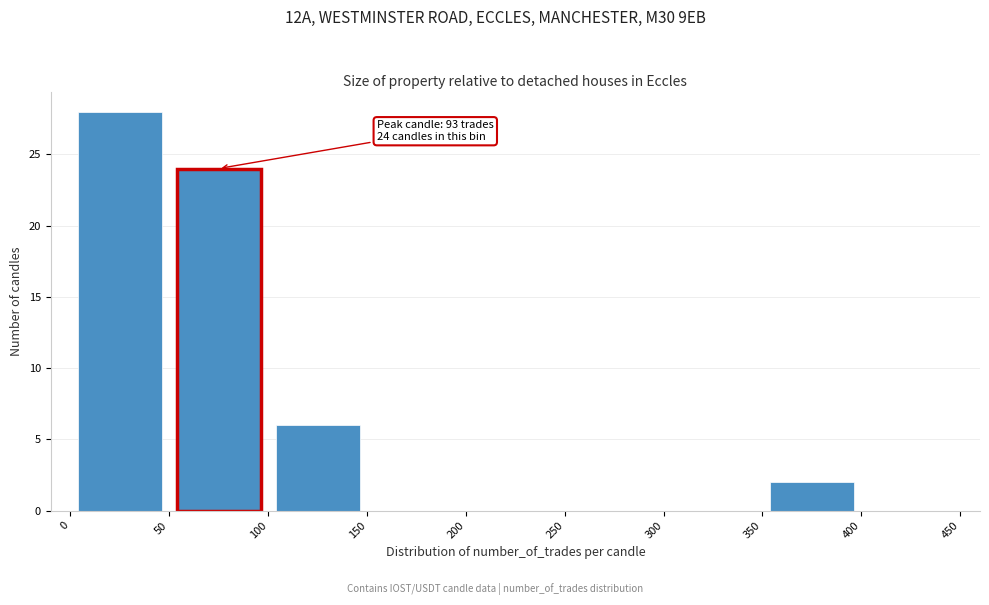

Over which range of the x-axis is the bar tallest?

0 to 50